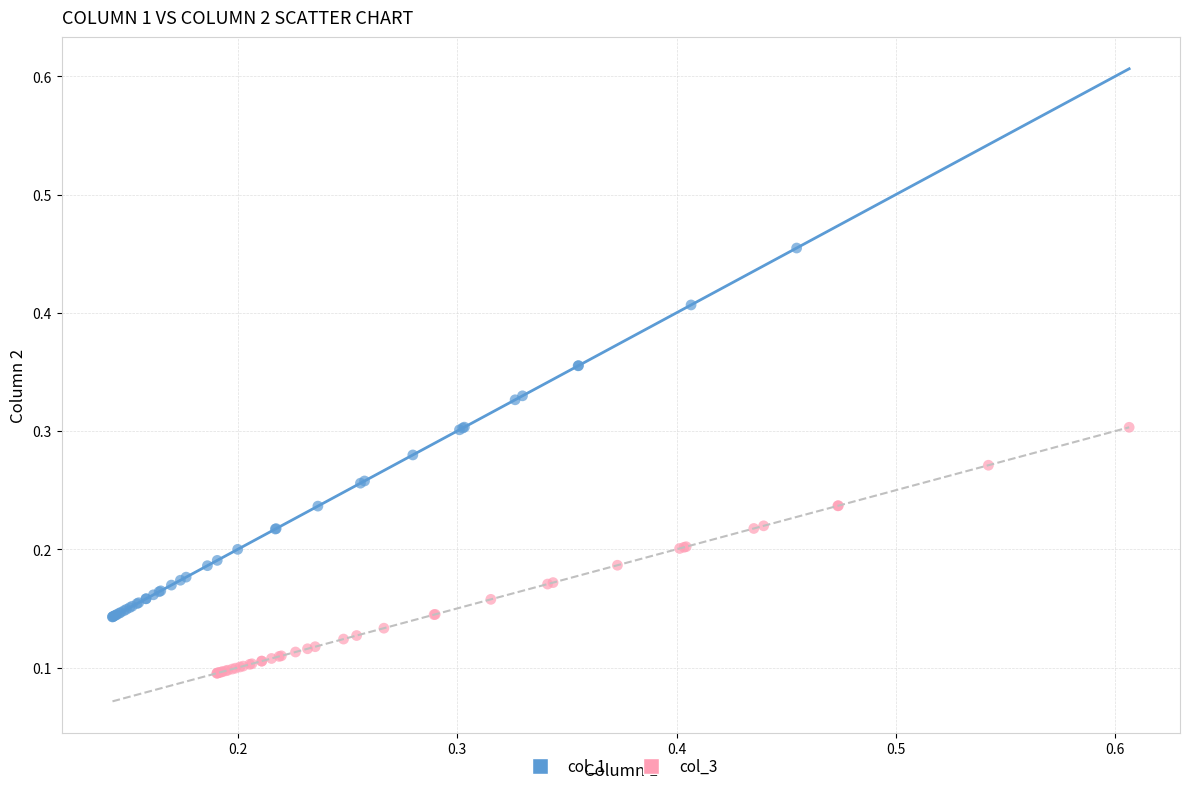

Which series contains the highest Y value?

col_1